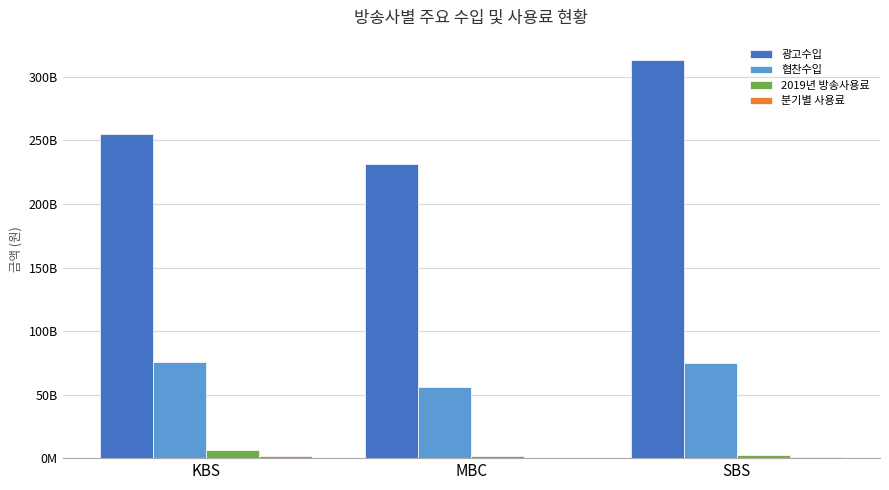

What is the total value across all series at KBS?

338368559325.1